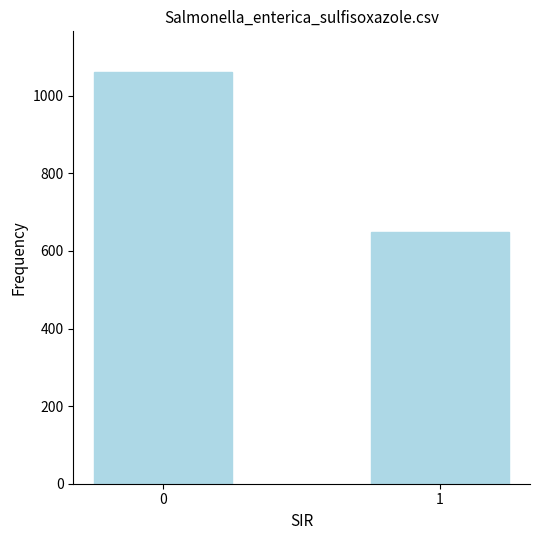

What is the sum of all values?

1710